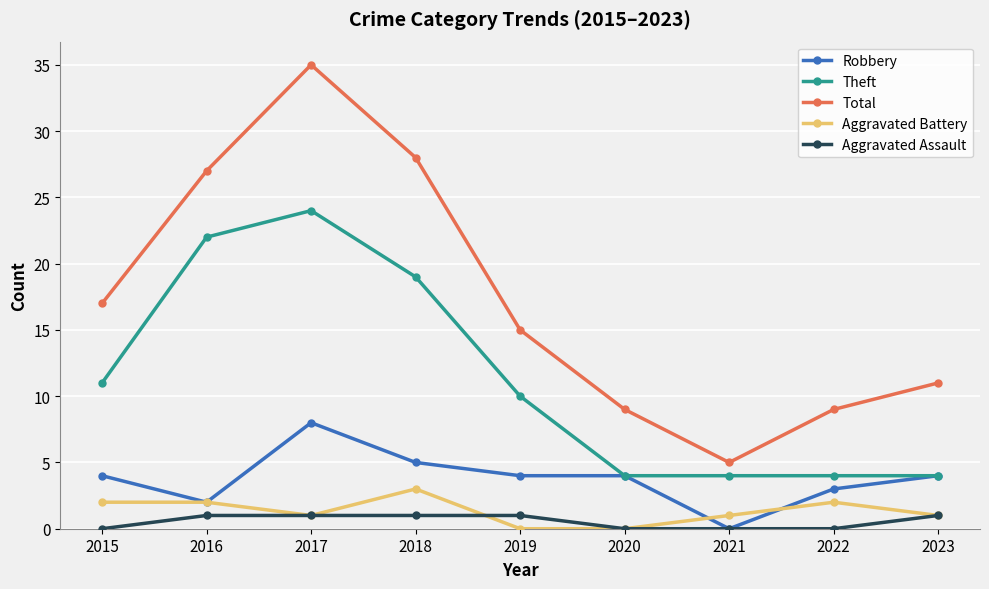

At which label is Theft closest to 14?

2015